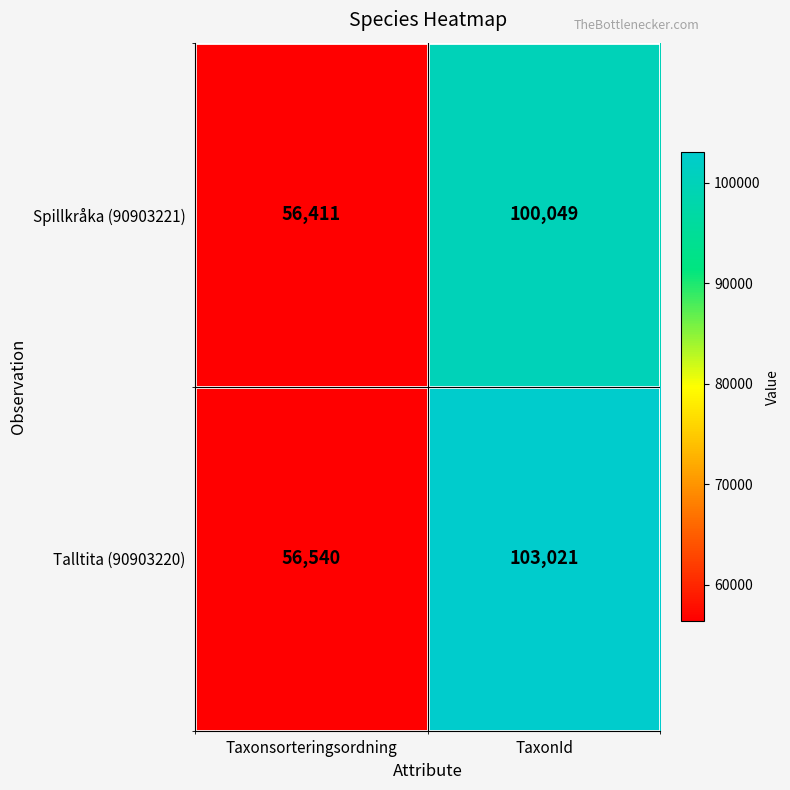

How many data points does each series have?

2